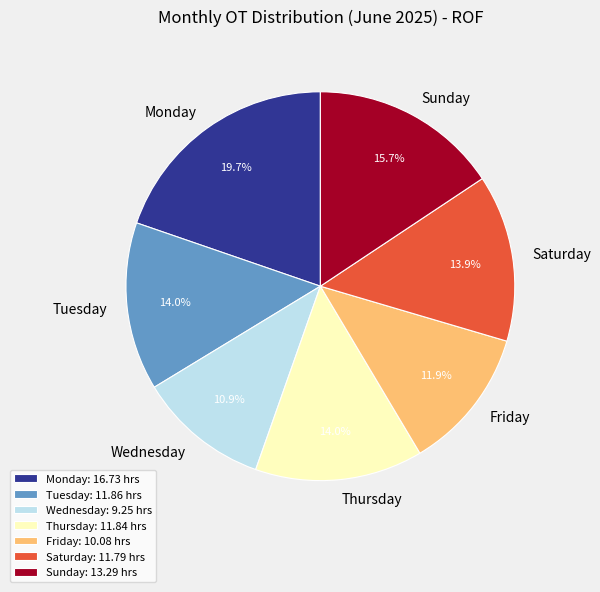

Does any single category account for the majority?

No